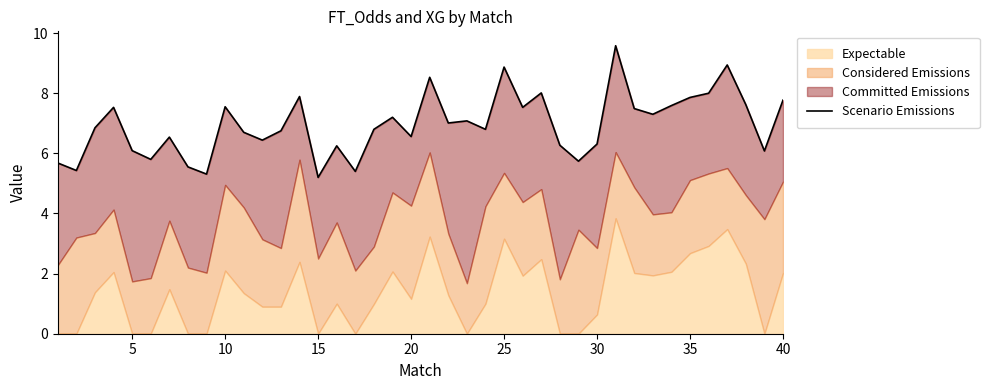

True or false: there are more than 0 points higher than both neighbors.

True